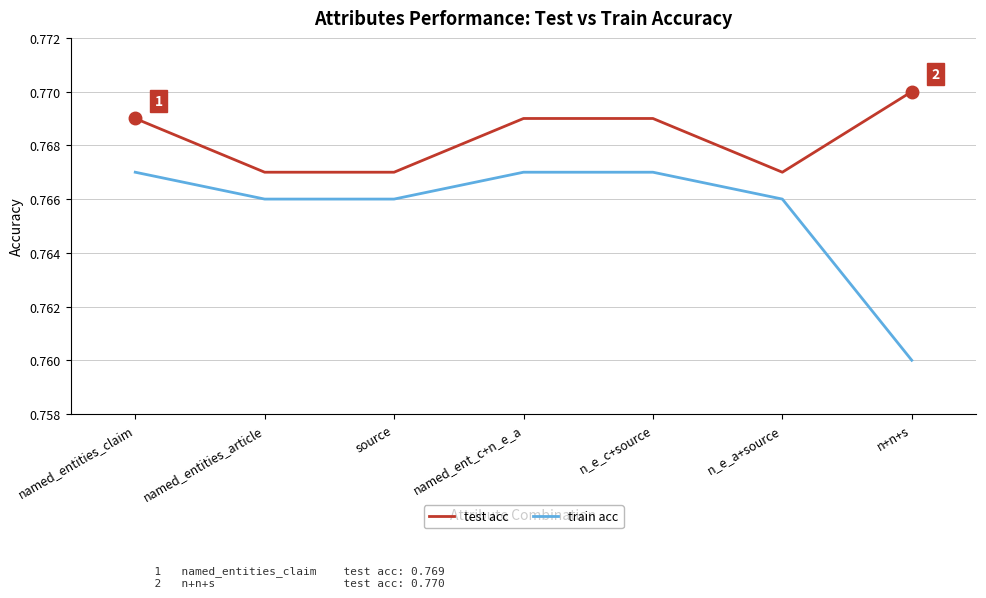

Which category has the lowest value across all series?

n+n+s